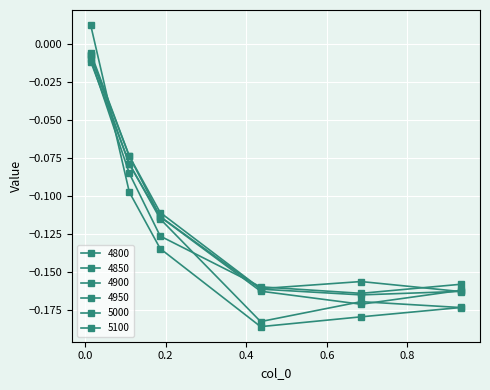

Count the number of categories in the chart.

6